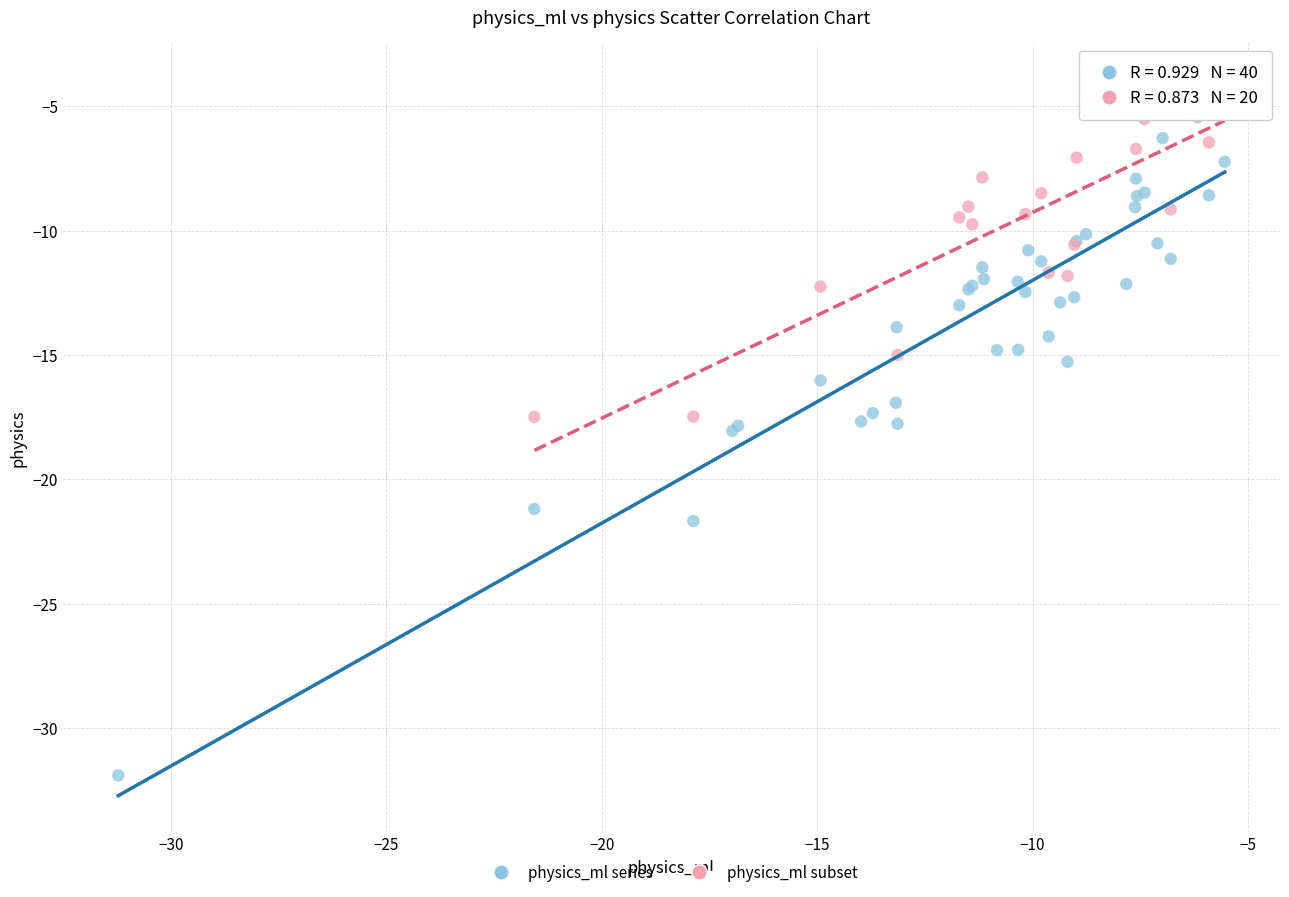

Which series reaches the minimum Y coordinate?

physics_ml series